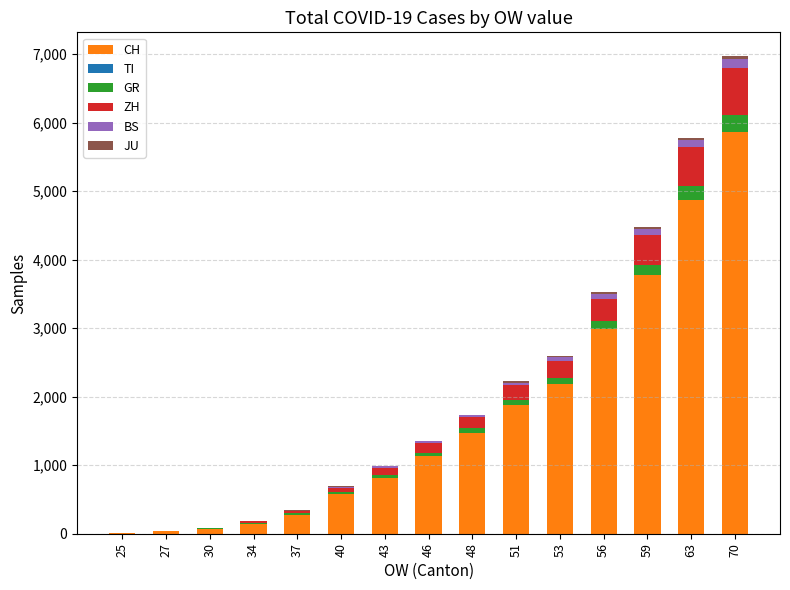

At which category is the sum across all series the highest?

70